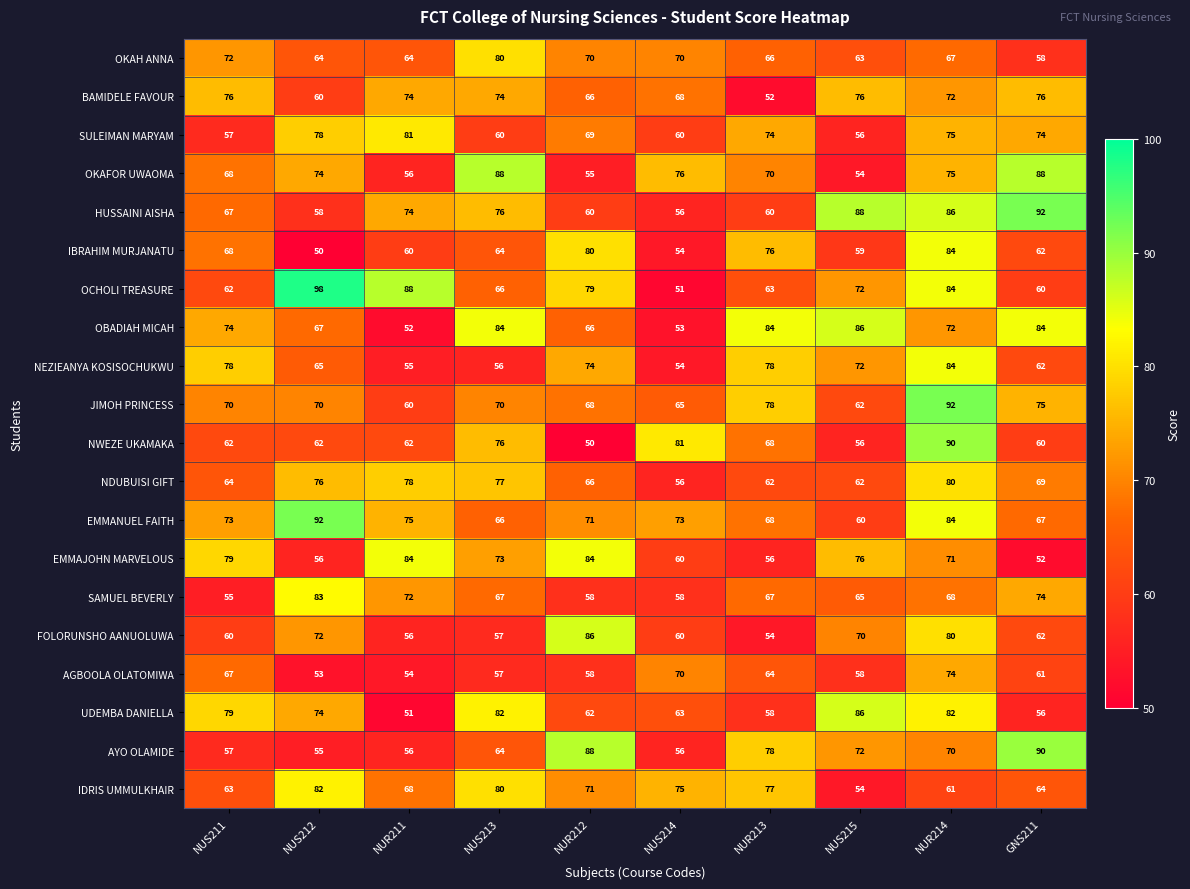

What is the difference between the maximum and minimum values in the NDUBUISI GIFT series?

24